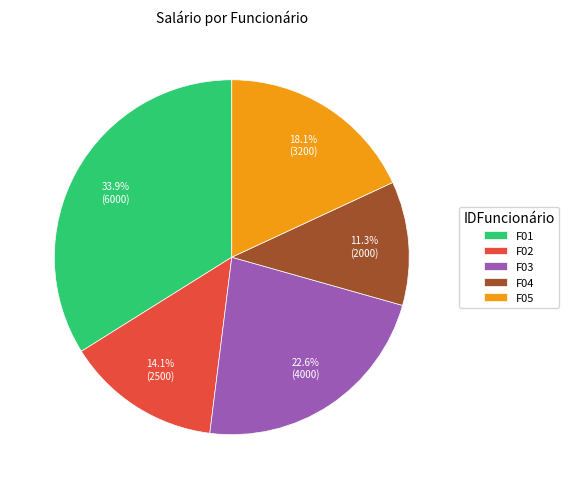

Is F01 the majority of the pie?

No